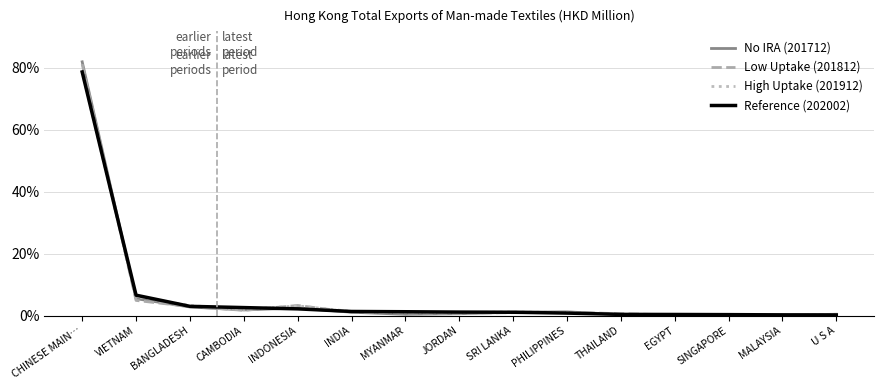

What is the total value across all series at INDONESIA?

11.0